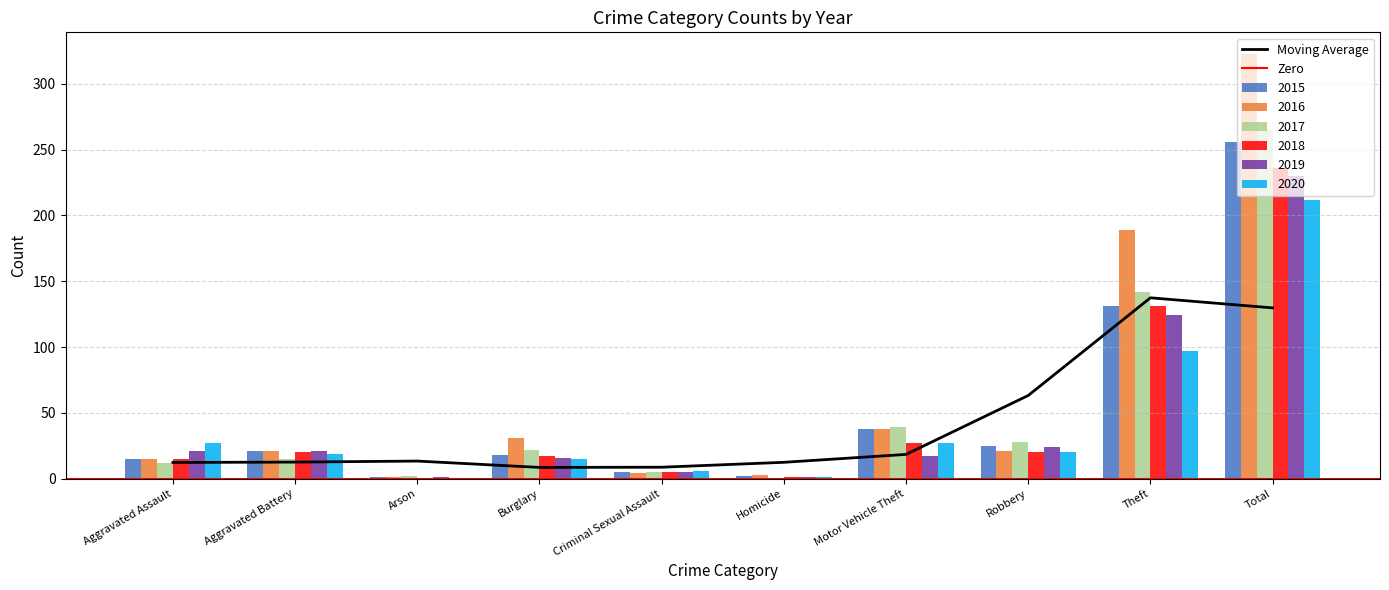

What is the sum of the 2017 values at Homicide and Aggravated Assault?

12